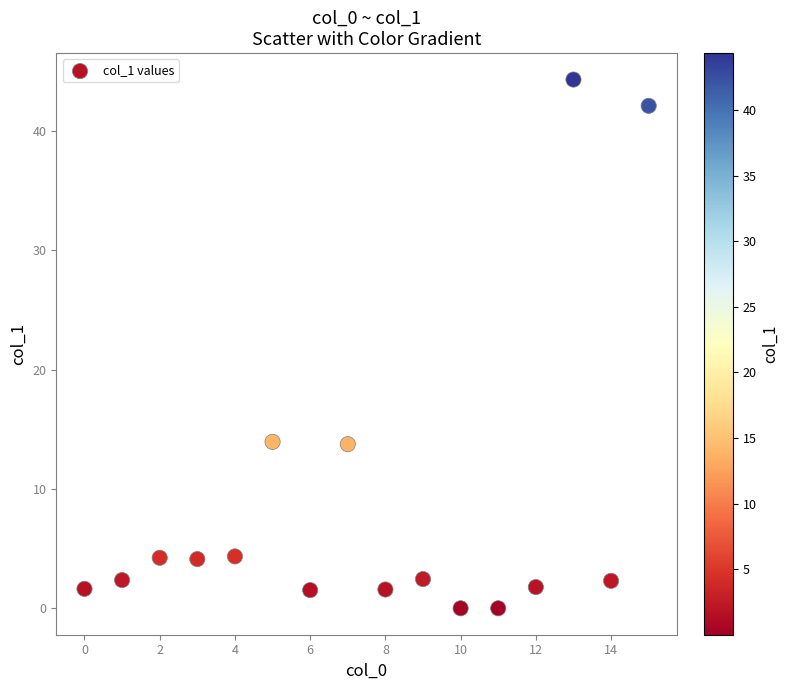

Count the number of points in this scatter plot.

16